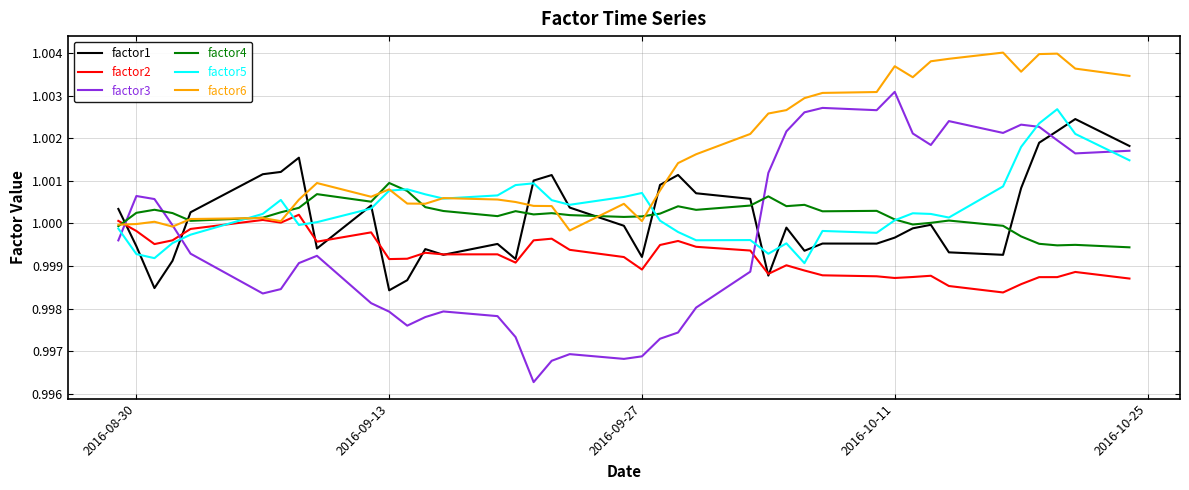

Which series has the widest spread of values?

factor3